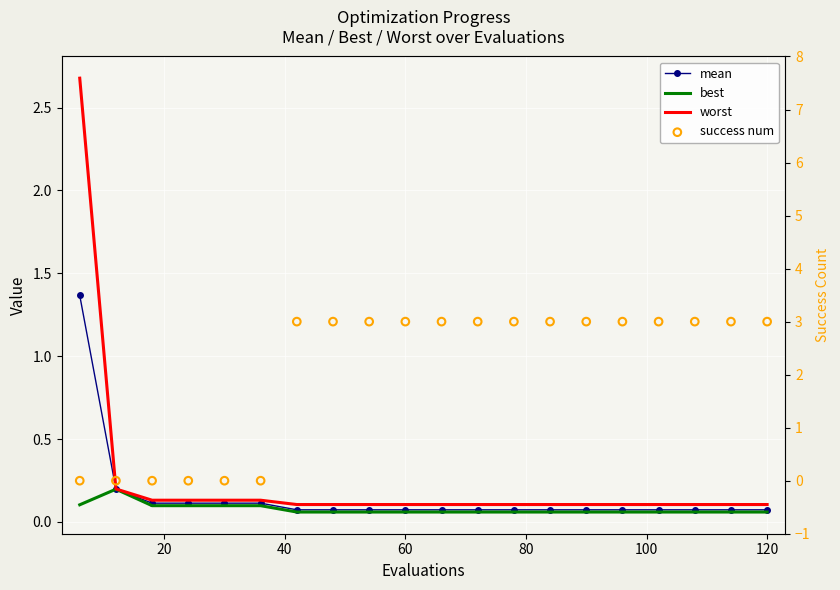

At how many categories does at least one series exceed 2?

15